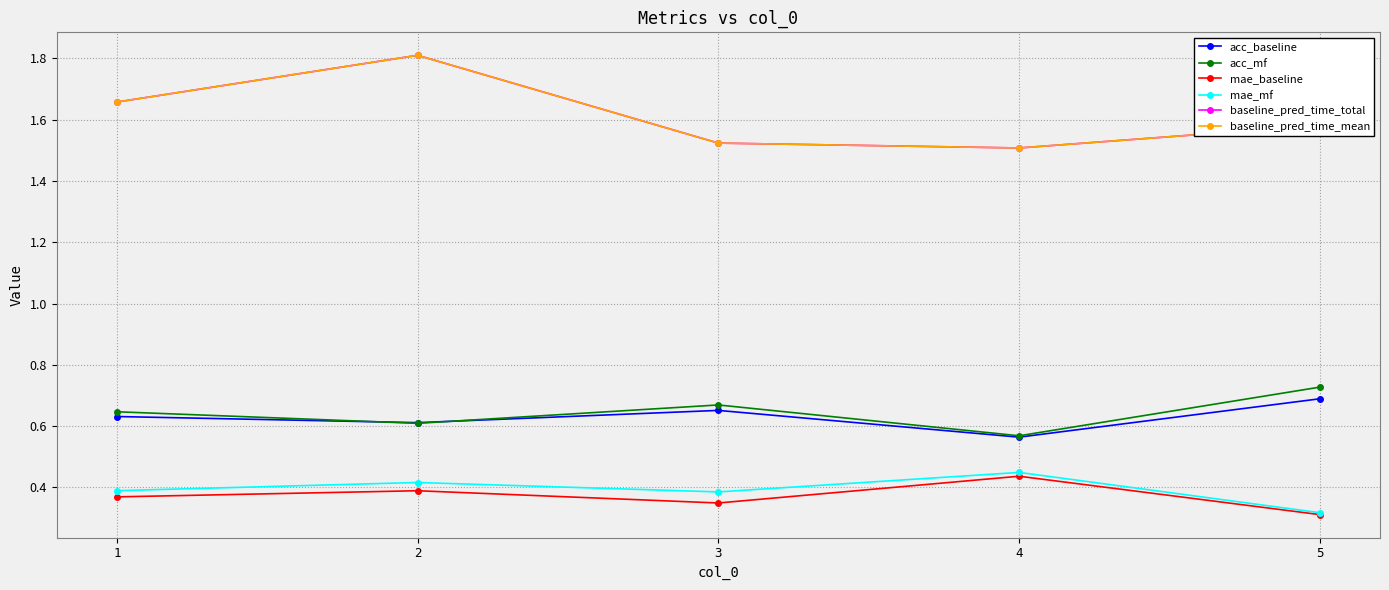

What is the value of the mae_baseline point at the 5th from the left?

0.3